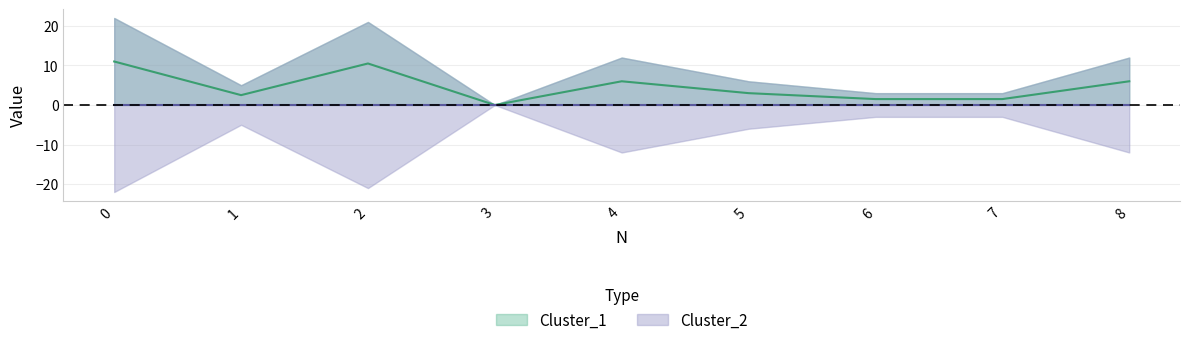

Where is the data nearest to the value 5?

4